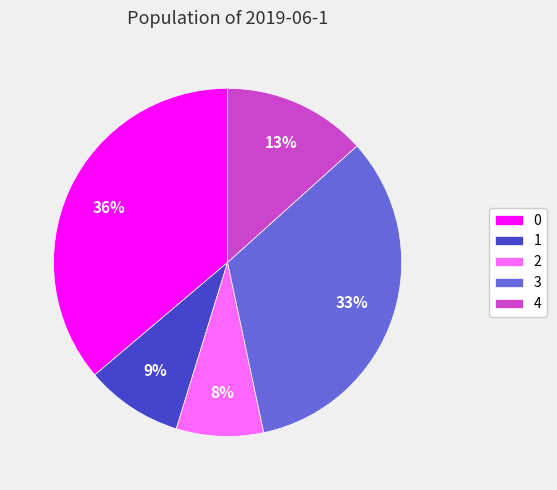

To the nearest percent, what is the difference between the largest and smallest slice percentages?

28%